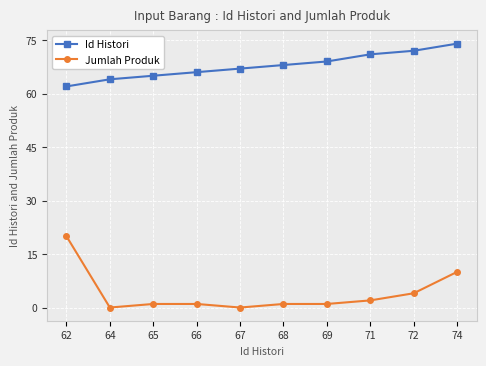

What is the difference between the maximum and second lowest values in the Id Histori series?

10